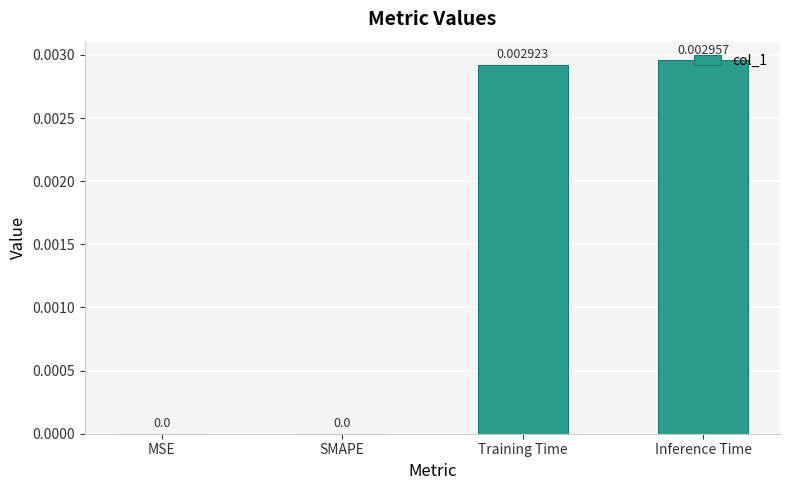

Between Inference Time and MSE, which is larger?

Inference Time